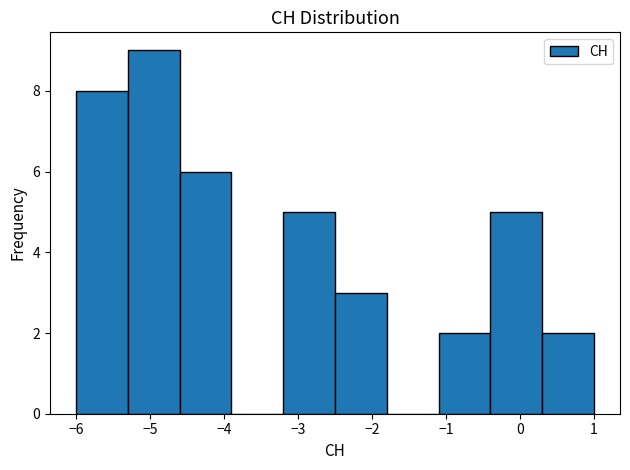

Reading left to right, transcribe this chart: for each bar, give the range it covers on the x-axis and its height. The values are not printed on the chart, so give them approximately, as read against the axis.

-6.0 to -5.3: 8
-5.3 to -4.6: 9
-4.6 to -3.9: 6
-3.9 to -3.2: 0
-3.2 to -2.5: 5
-2.5 to -1.8: 3
-1.8 to -1.1: 0
-1.1 to -0.4: 2
-0.4 to 0.3: 5
0.3 to 1.0: 2